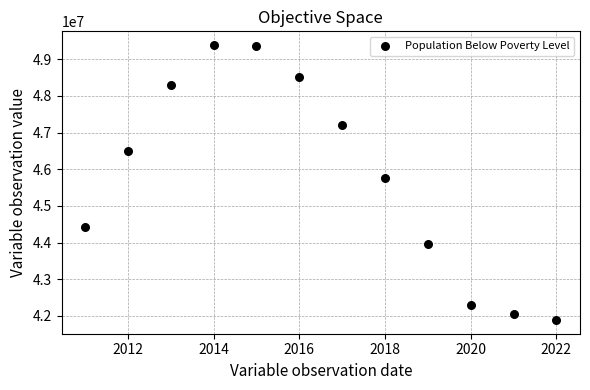

What is the average X value?

2016